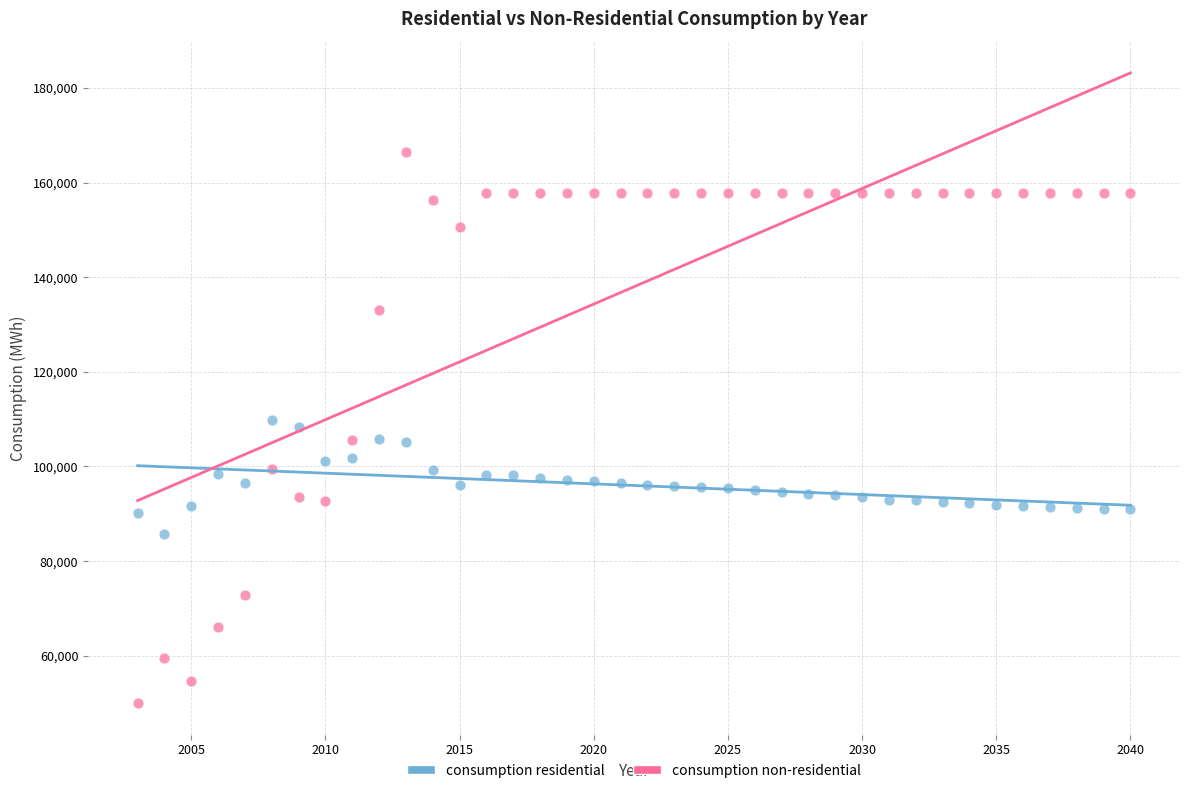

Which series contains the highest Y value?

consumption non-residential